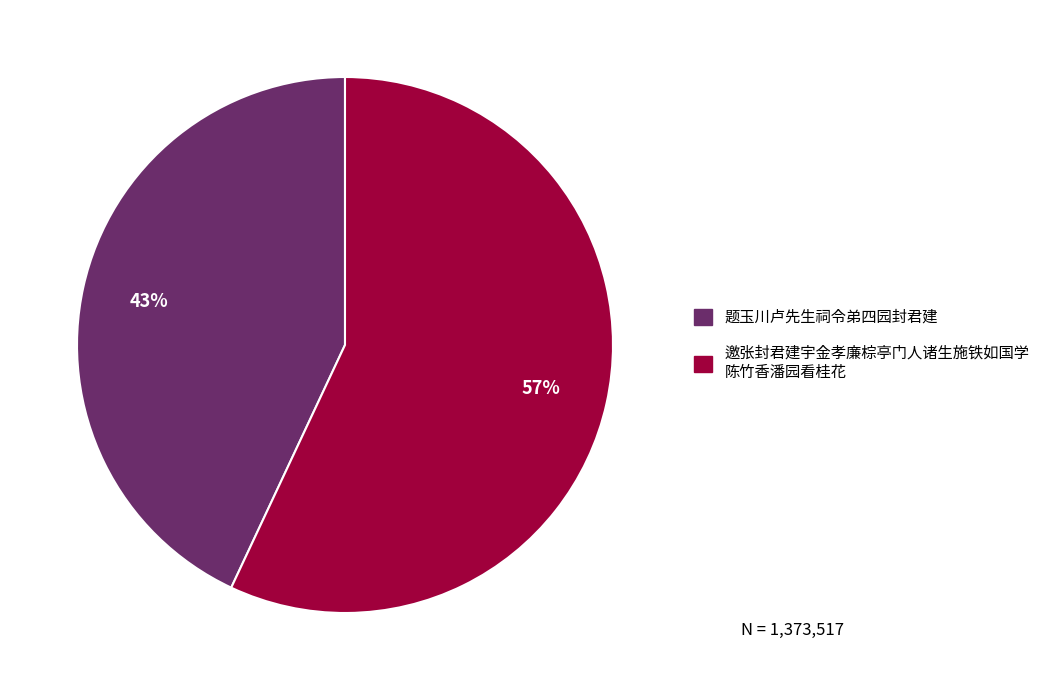

To the nearest percent, what is the difference between the largest and smallest slice percentages?

14%